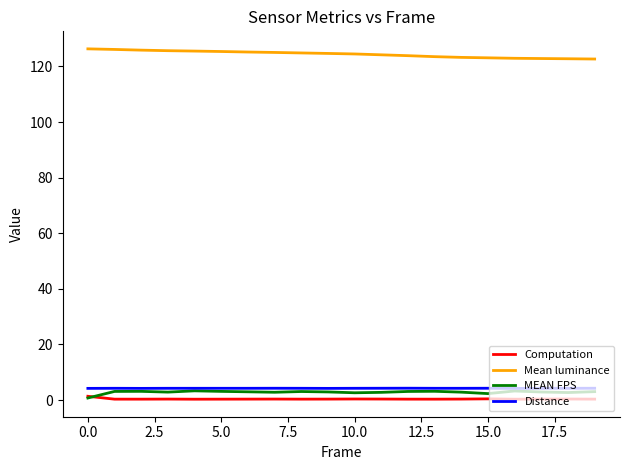

What is the lowest value of the Mean luminance series?

122.7